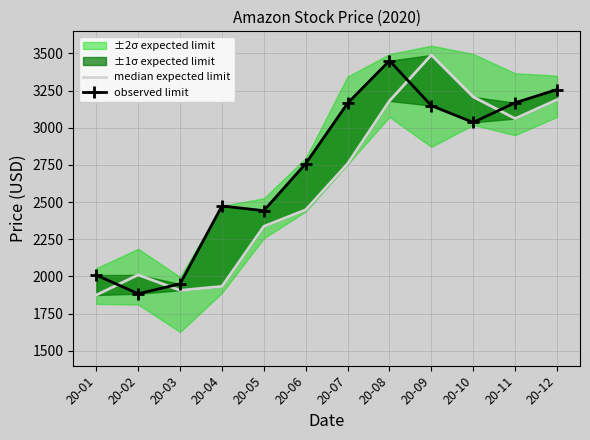

Between 20-02 and 20-10, which series saw the biggest shift?

median expected limit